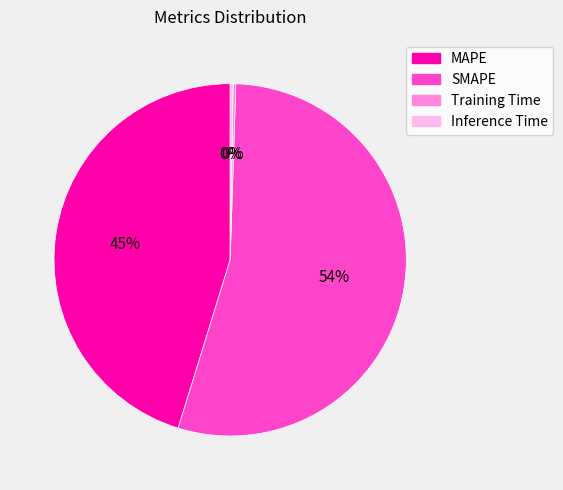

Is it true that MAPE is 60% of the pie?

False